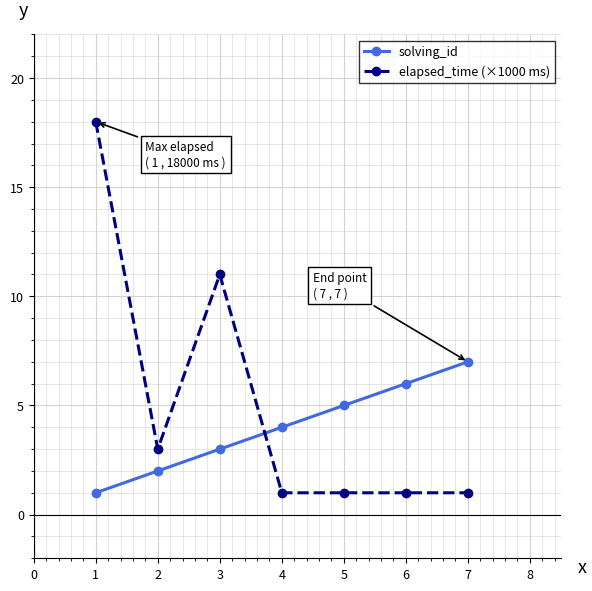

After their last crossing, which series has the higher values: solving_id or elapsed_time (×1000 ms)?

solving_id